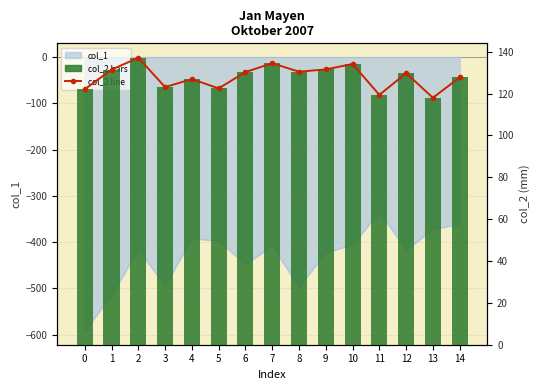

What is the lowest value of the col_2 (bars) series?

118.0